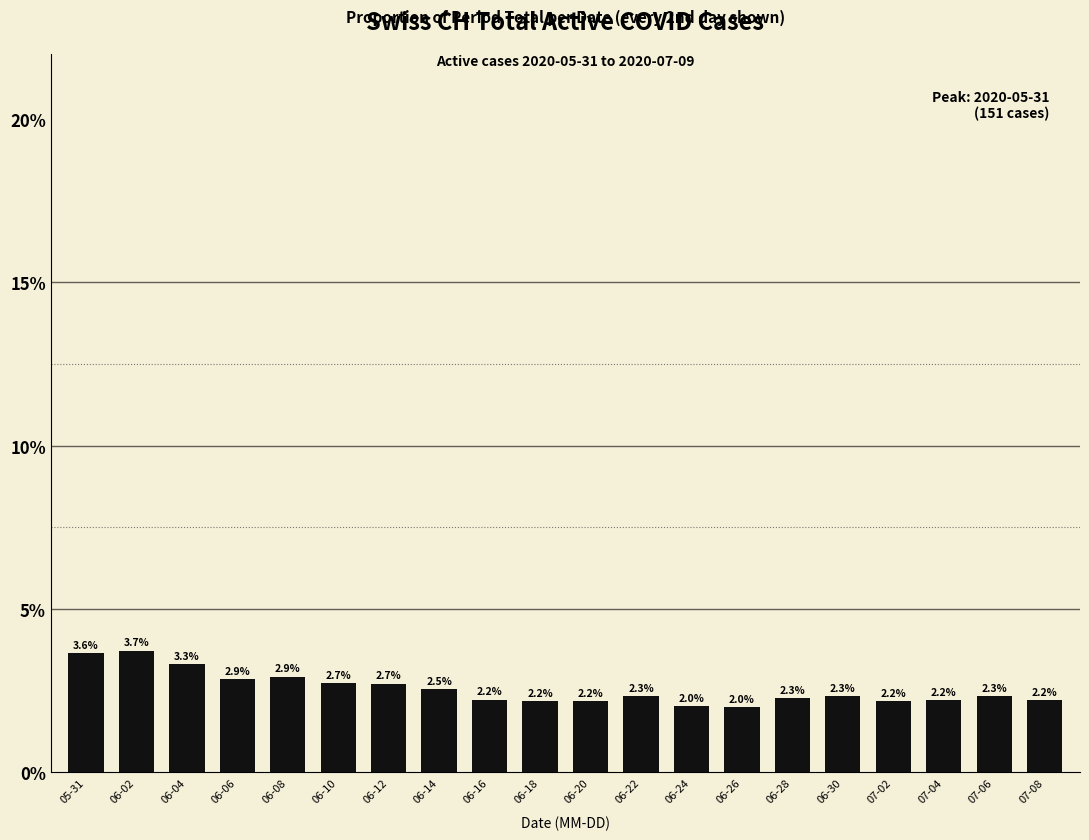

How many values exceed 2?

19